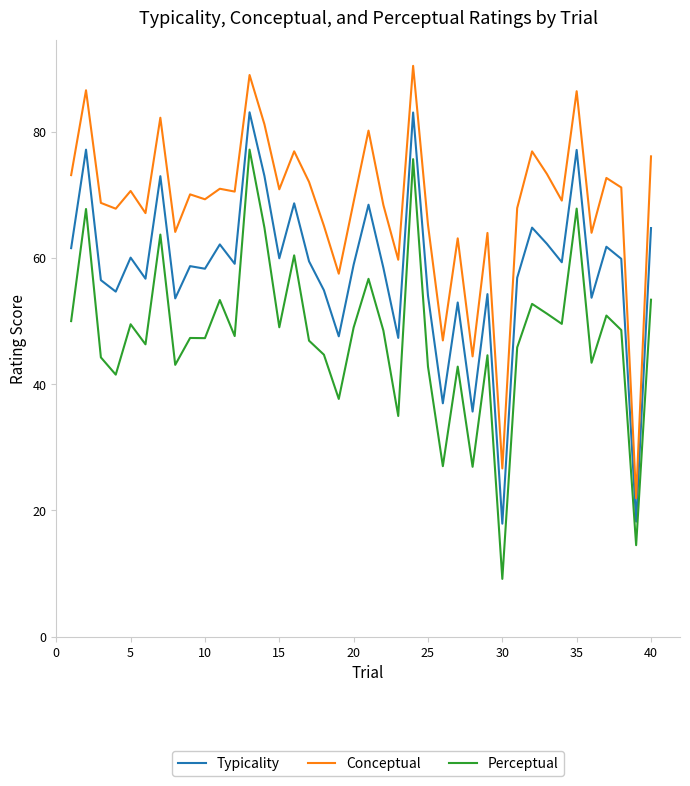

True or false: Conceptual and Perceptual intersect in this chart.

False